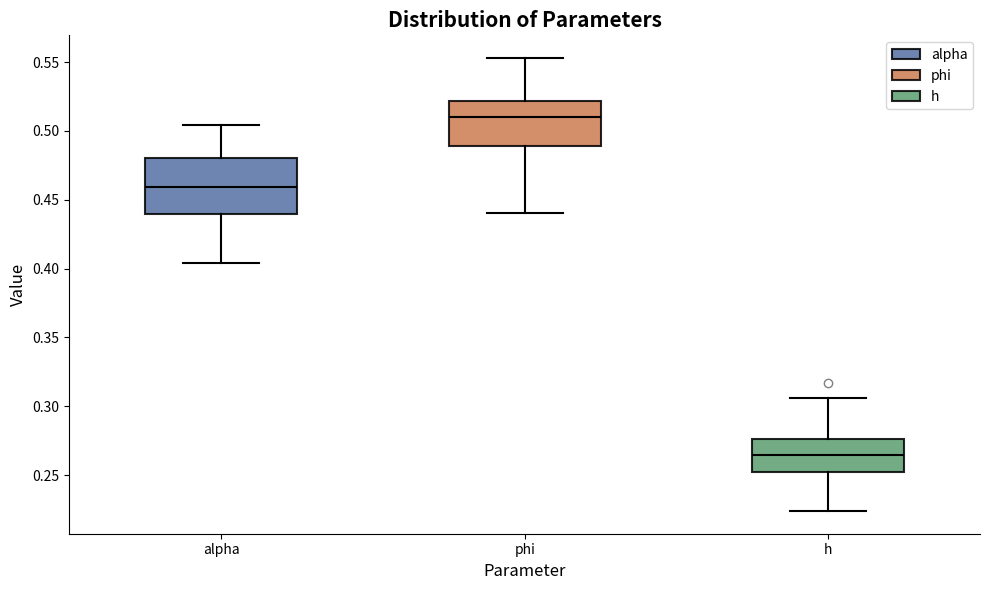

Reading left to right, transcribe this box plot: for each box, give where its median line is, the range the box spans, and where its two whiskers end, as read against the y-axis. The values are not printed on the chart, so give them approximately, as read against the axis.

alpha: median 0.460, box 0.440 to 0.480, whiskers 0.405 to 0.505
phi: median 0.510, box 0.490 to 0.520, whiskers 0.440 to 0.555
h: median 0.265, box 0.250 to 0.275, whiskers 0.225 to 0.305